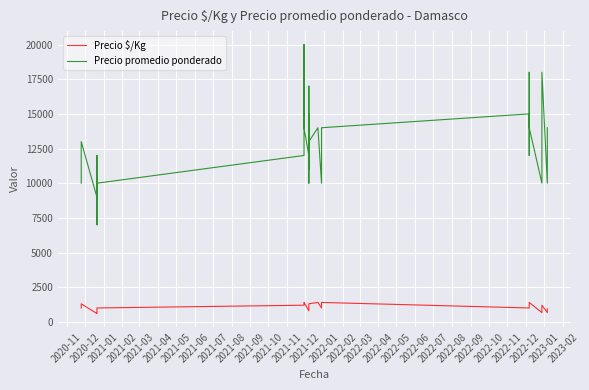

Rank the series at 2022-04 from highest to lowest value.

Precio promedio ponderado, Precio $/Kg